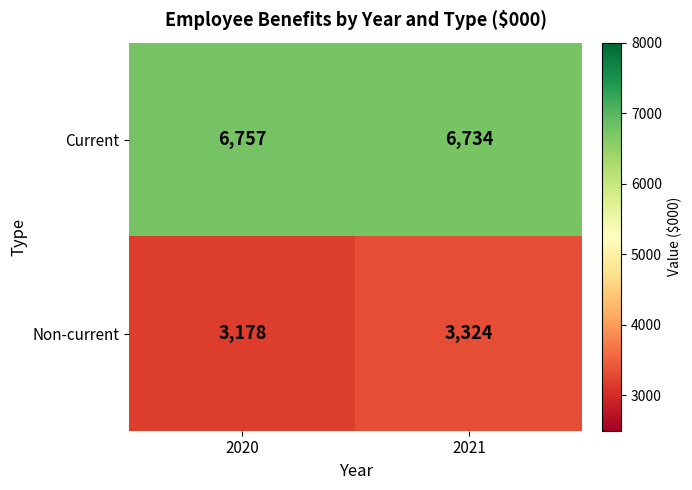

At 2020, list the series in order from largest to smallest.

Current, Non-current